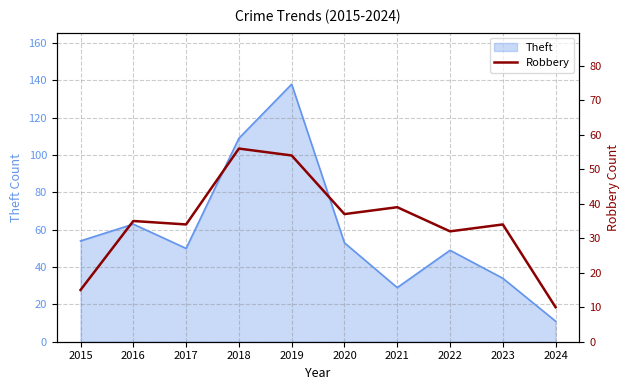

Which category has the lowest value in the Theft series?

2024